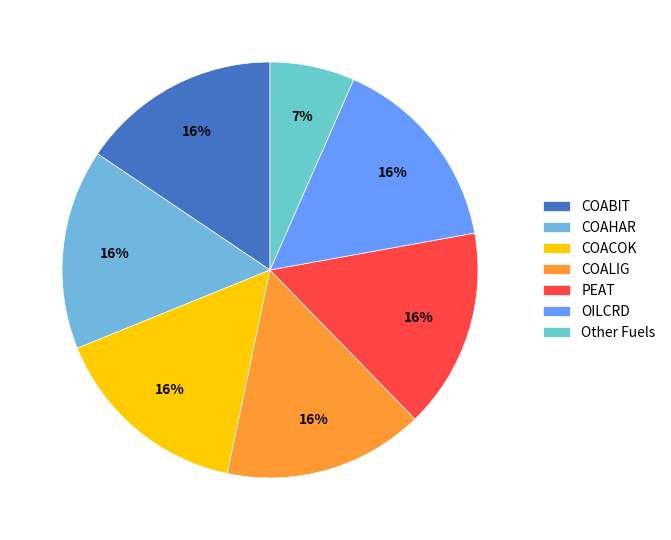

Is there a majority slice in this chart?

No